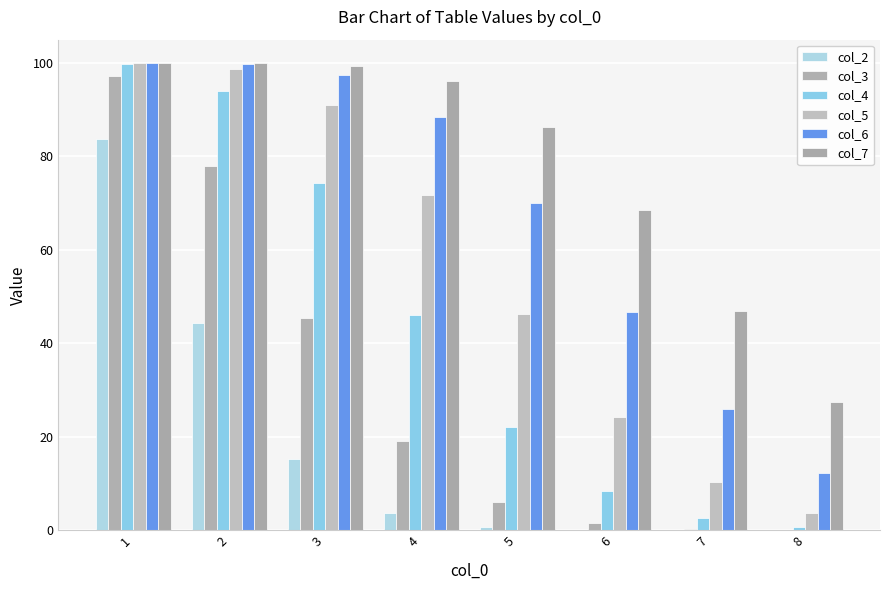

At which label does col_5 reach its minimum?

8